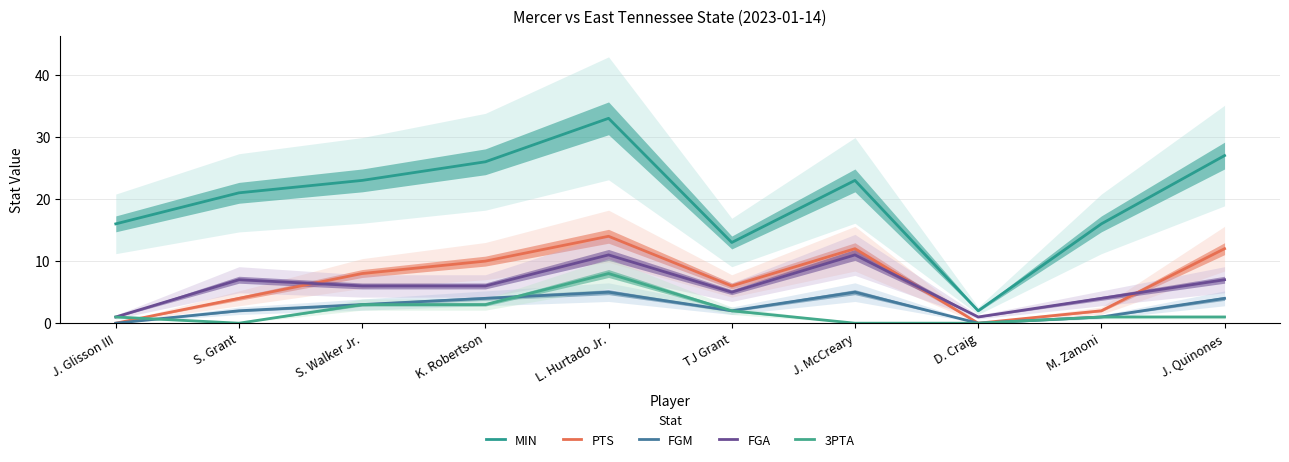

Which category has the highest value in the MIN series?

L. Hurtado Jr.